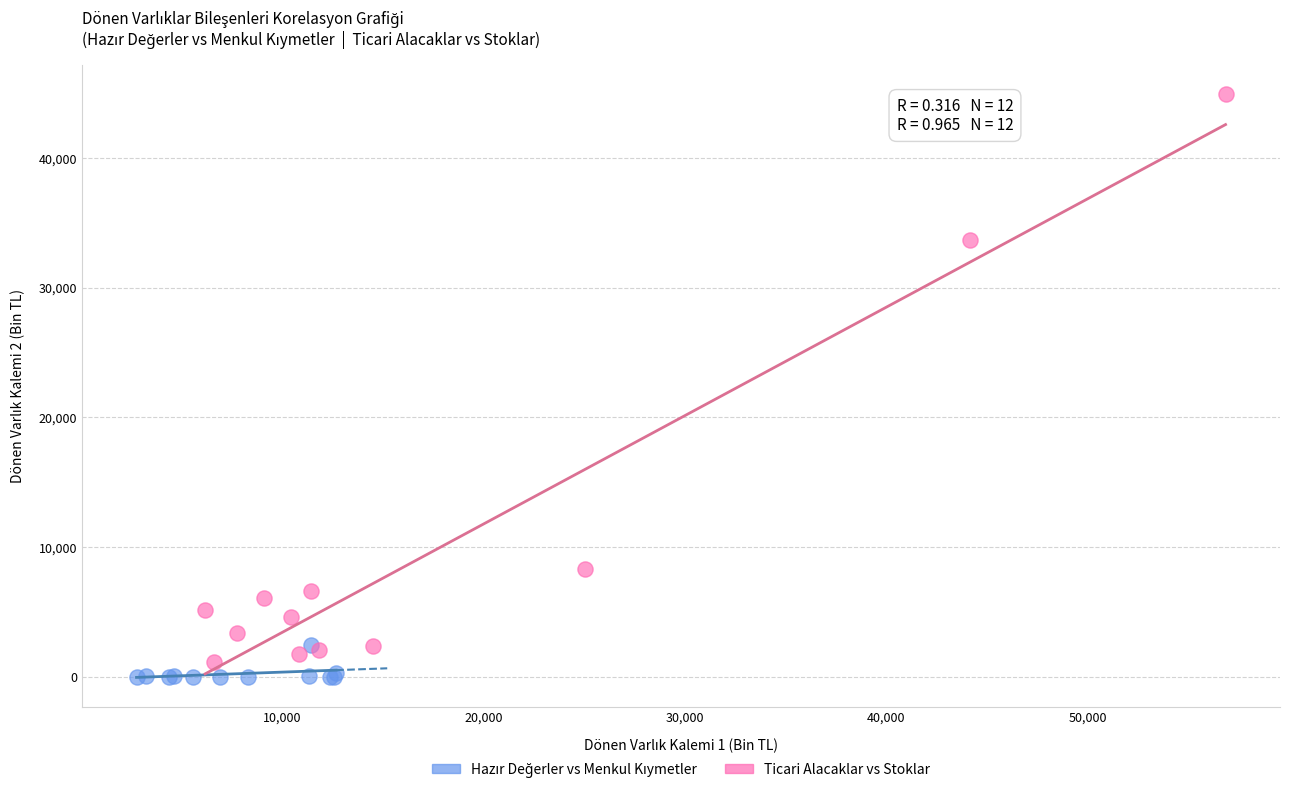

Which series has the largest Y range (max minus min)?

Ticari Alacaklar vs Stoklar